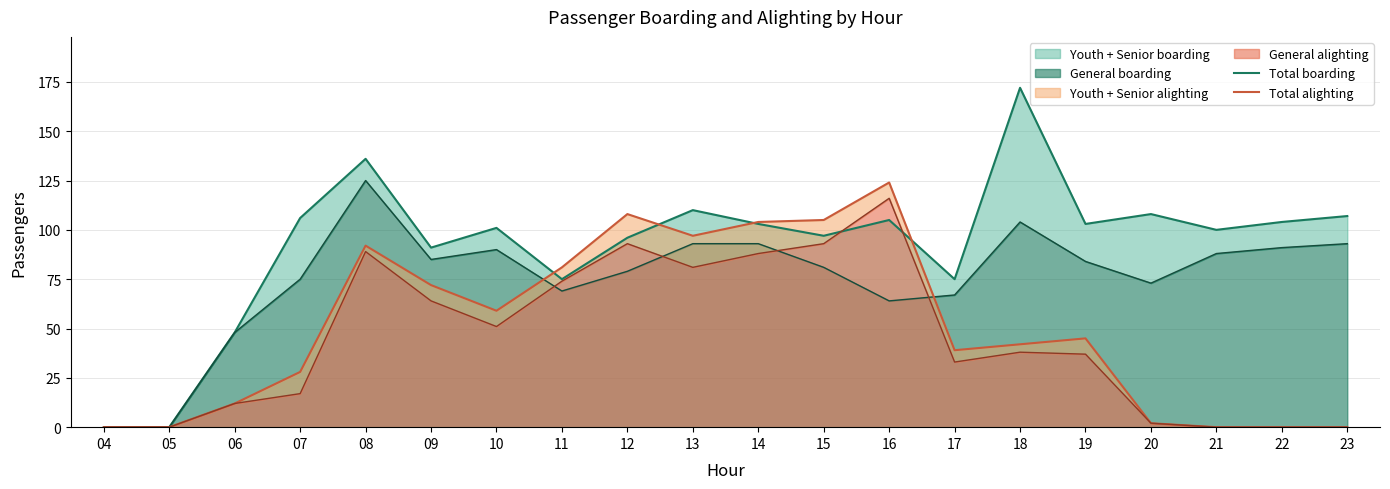

In Total boarding, how many points are higher than both neighbors (excluding endpoints)?

6